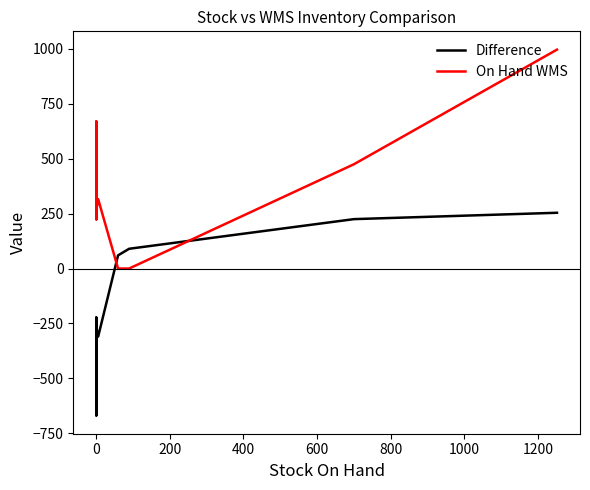

How many distinct data groups are displayed?

2